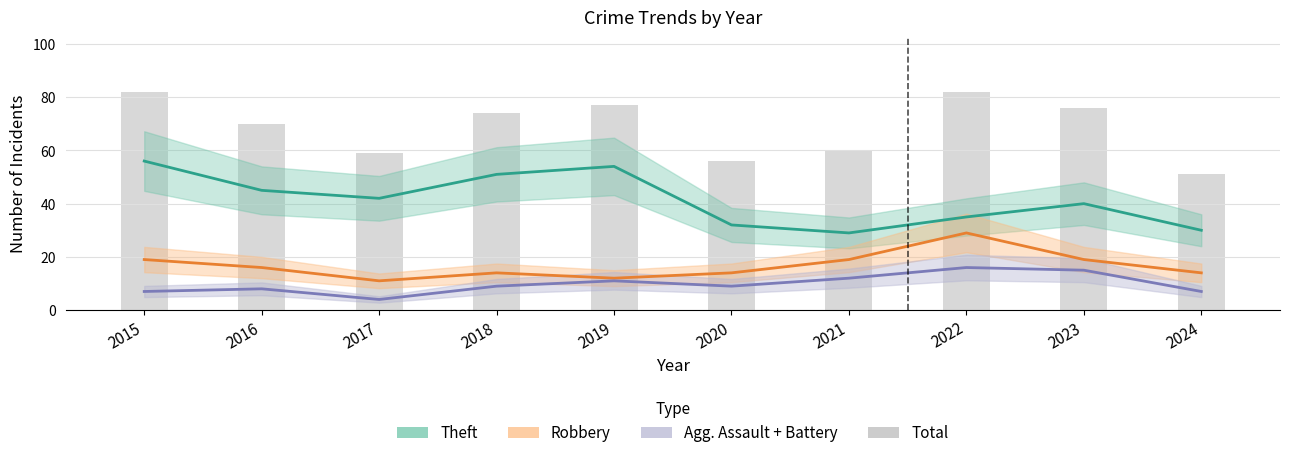

Which has a higher value, 2018 or 2020?

2018